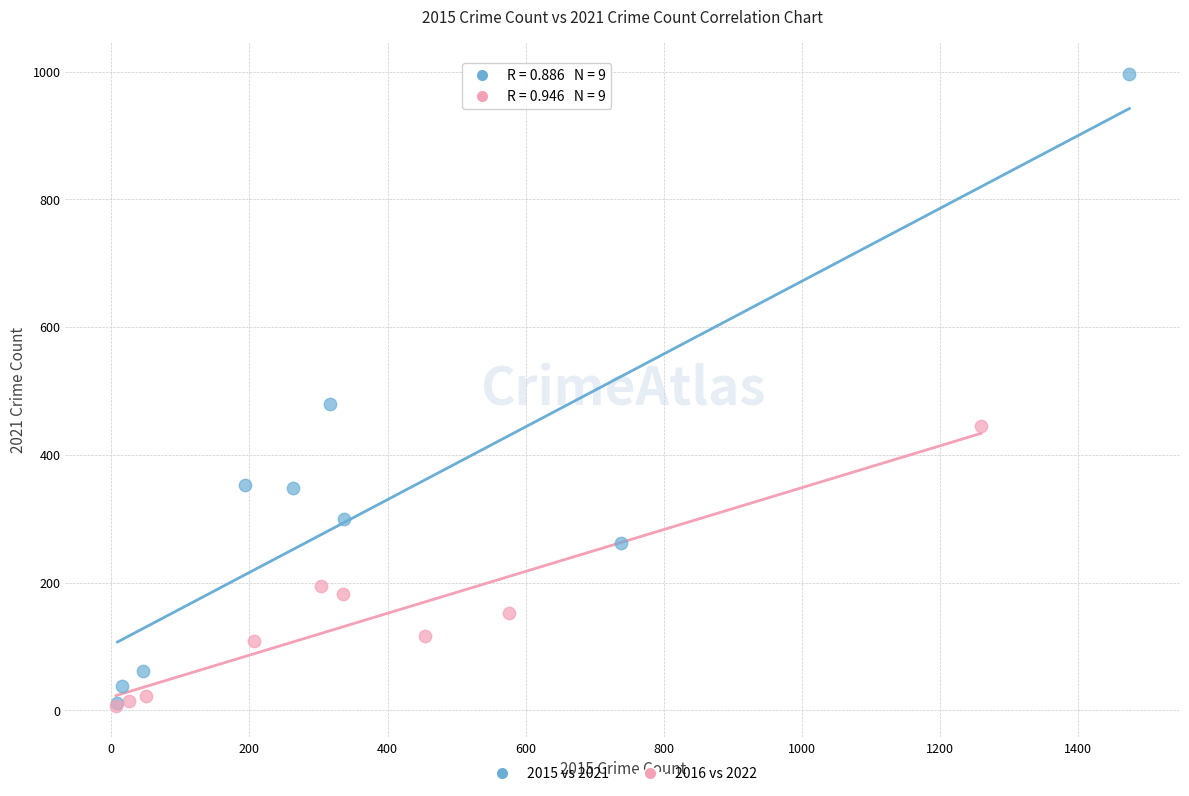

Which series has the widest spread of Y values?

2015 vs 2021